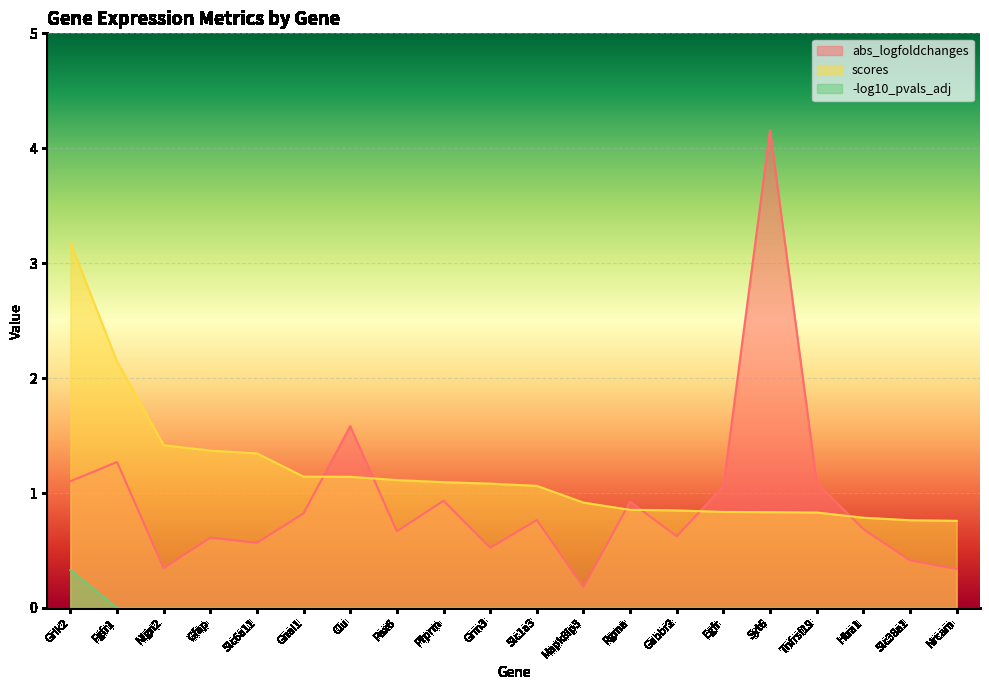

List the series in order of their peak value, lowest first.

-log10_pvals_adj, scores, abs_logfoldchanges